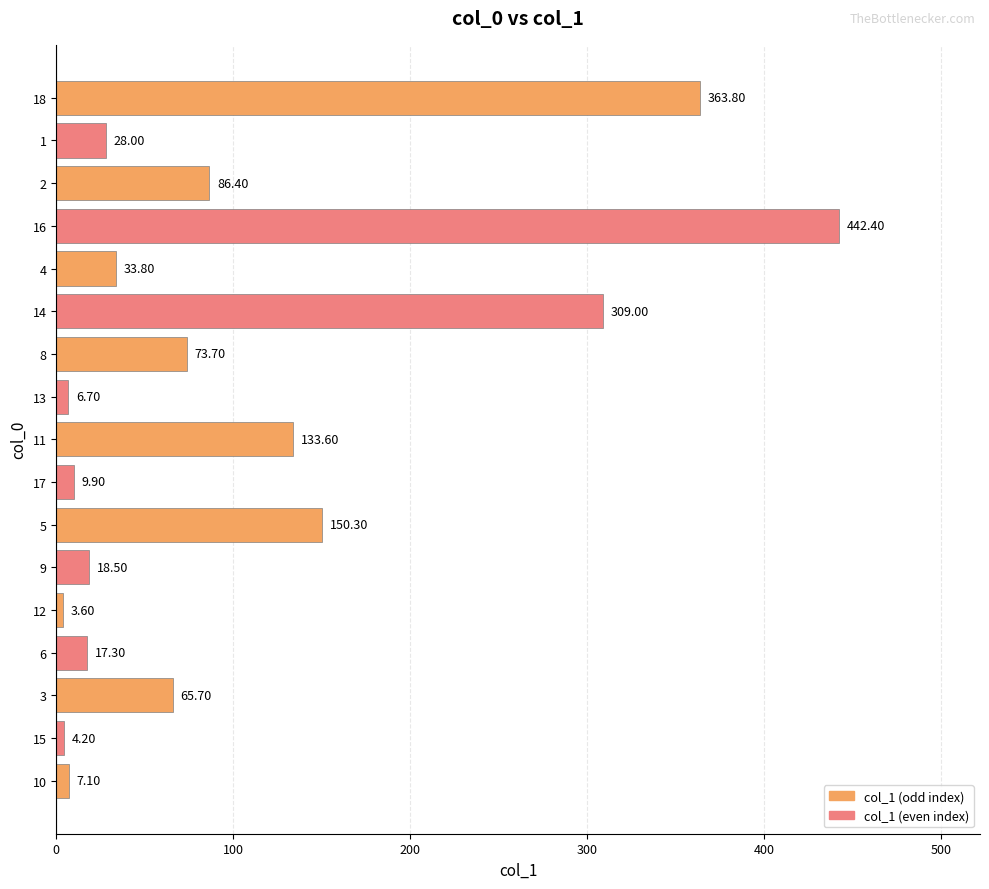

List the labels in order of value, smallest first.

12, 15, 13, 10, 17, 6, 9, 1, 4, 3, 8, 2, 11, 5, 14, 18, 16